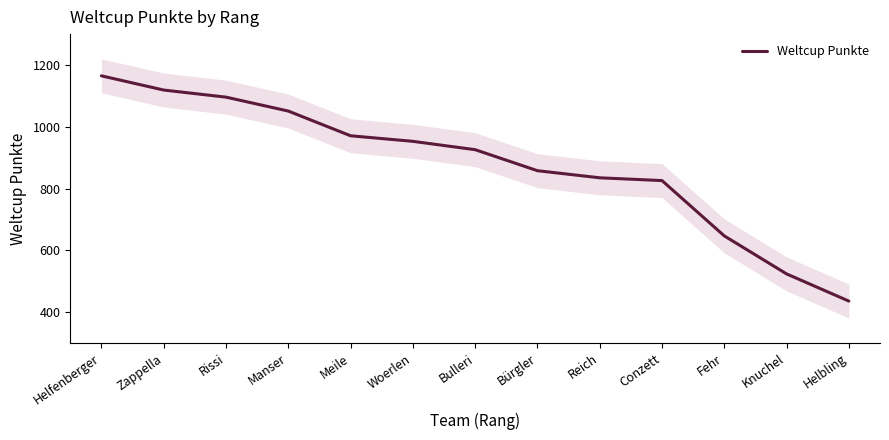

What is the label of the 5th point from the left?

Meile